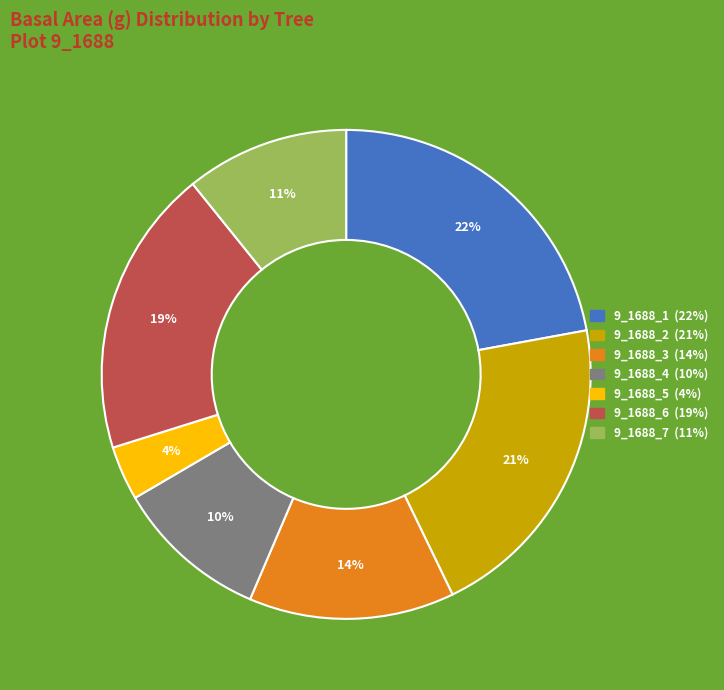

How many slices are in this pie chart?

7